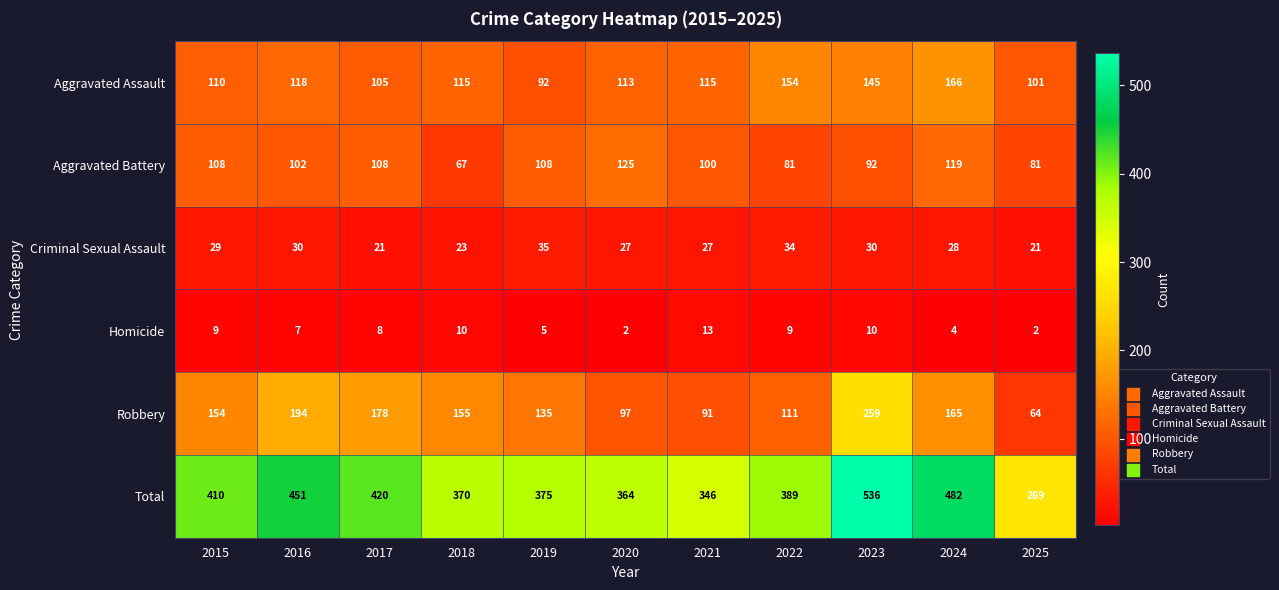

What is the difference between the highest and lowest values at 2015?

401